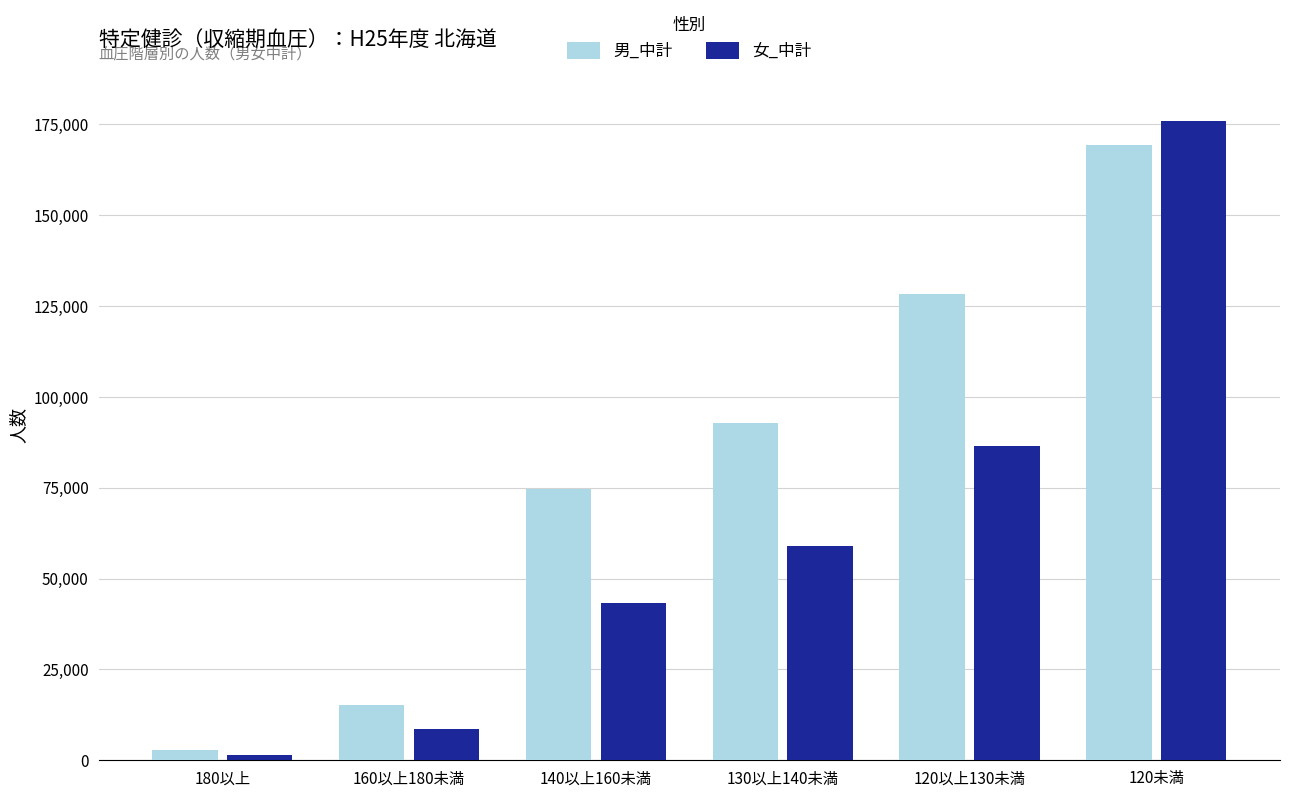

Read the 男_中計 value at 130以上140未満, to the nearest 100.

92800